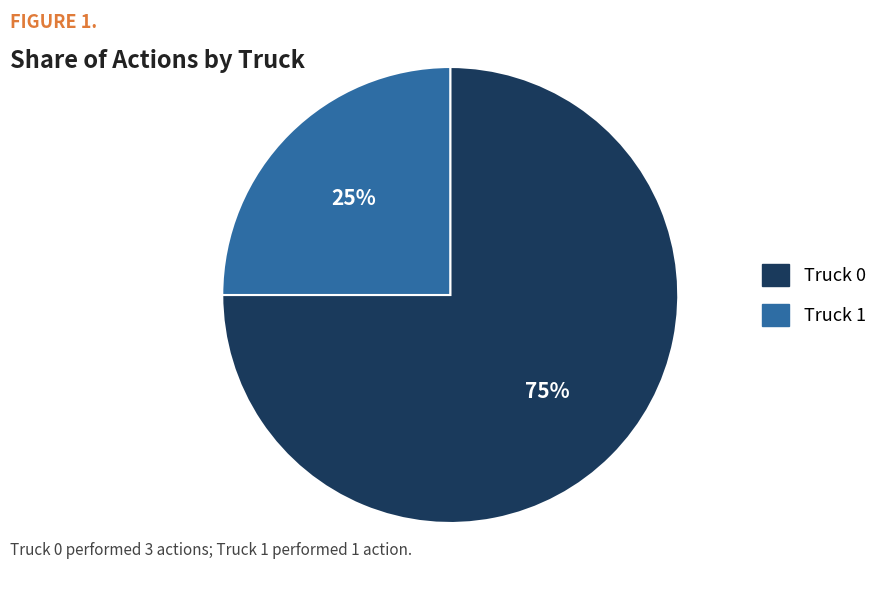

To the nearest percent, what is the combined percentage of Truck 0 and Truck 1?

100%